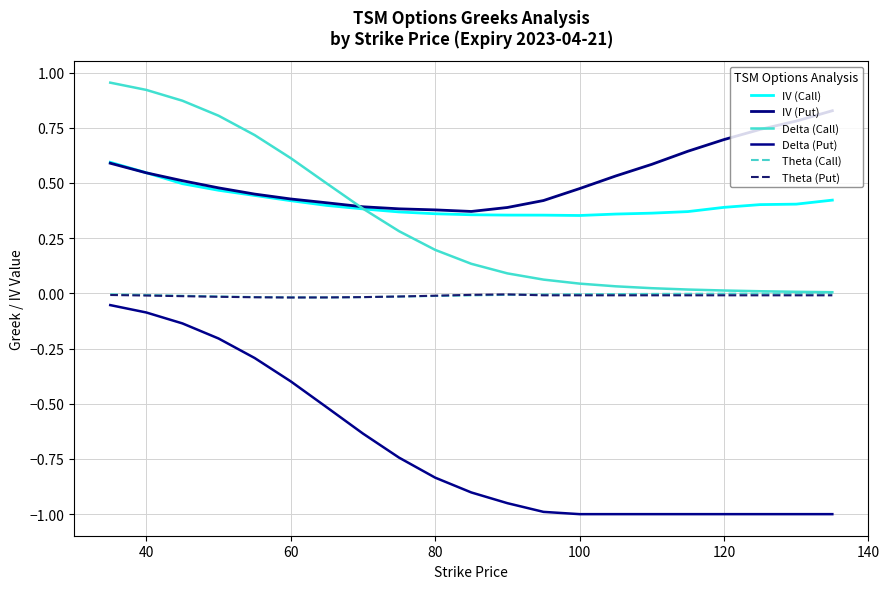

What are all the series names shown in the legend?

IV (Call), IV (Put), Delta (Call), Delta (Put), Theta (Call), Theta (Put)